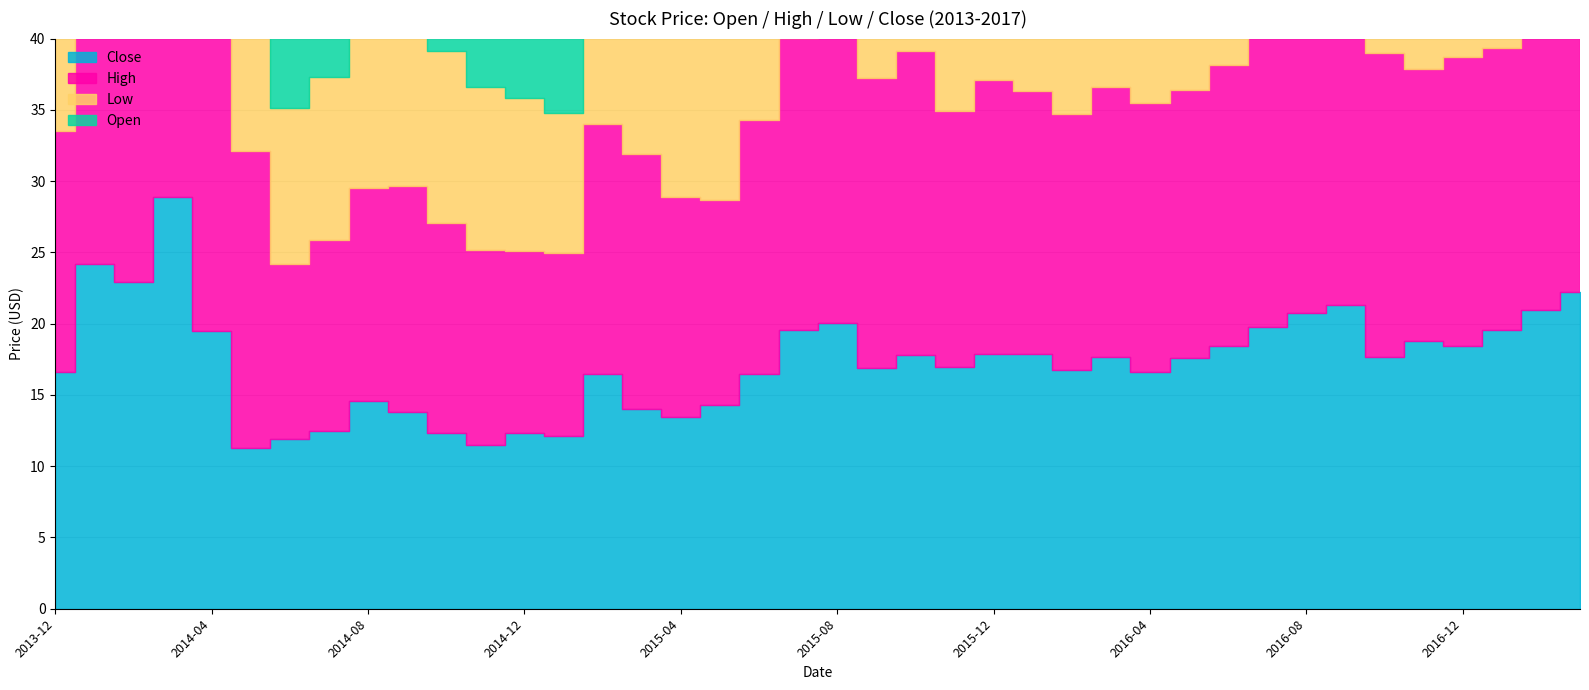

What are all the series names shown in the legend?

Close, High, Low, Open